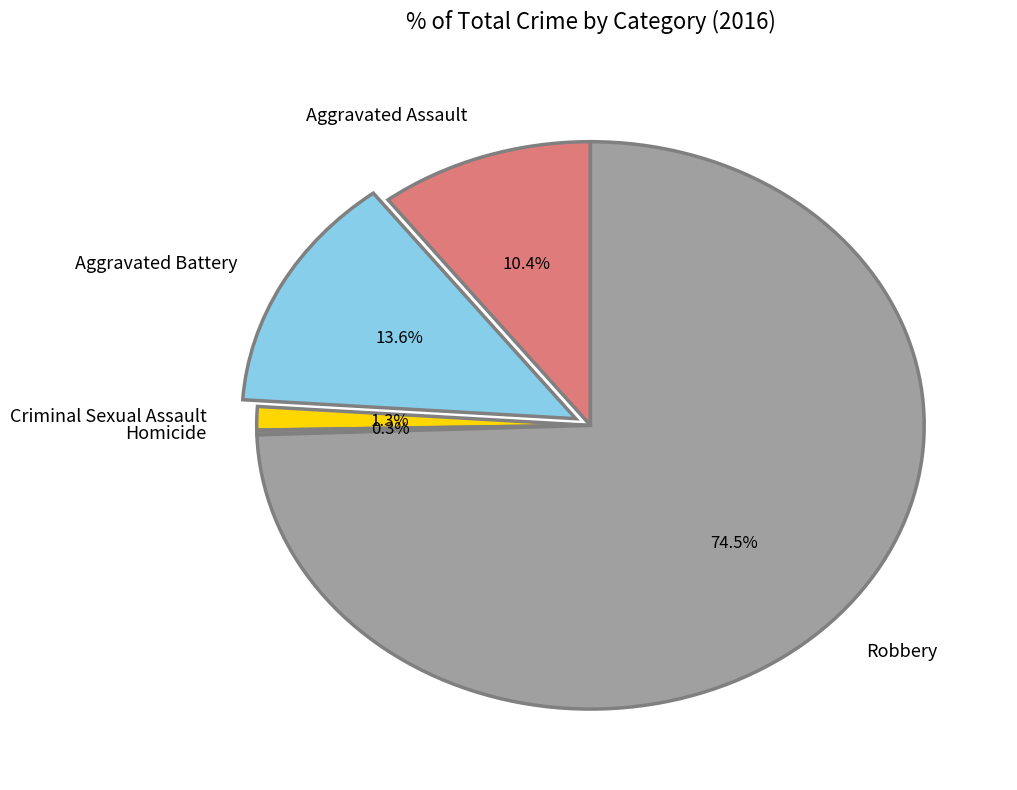

Which slice is the largest?

Robbery